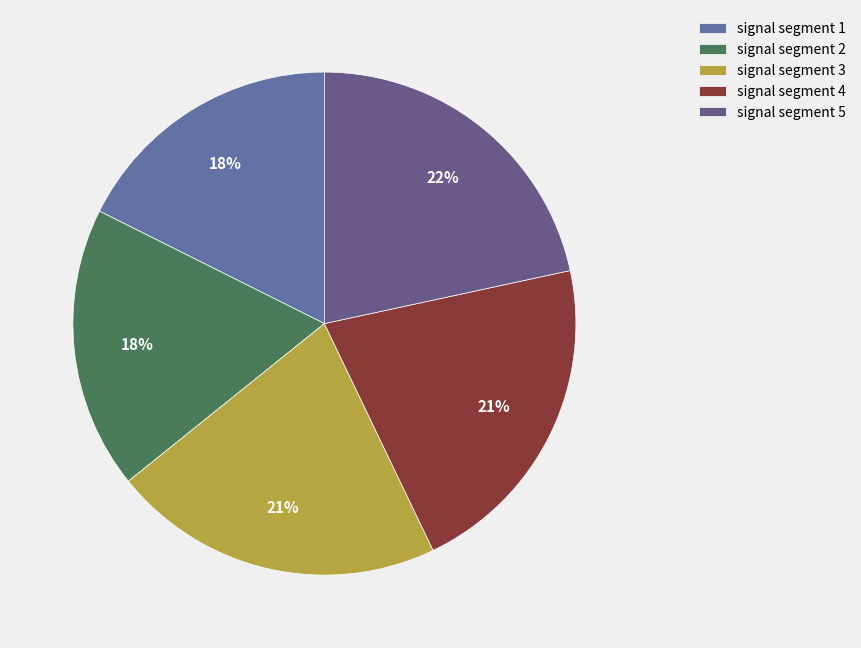

Between signal segment 2 and signal segment 5, which is larger?

signal segment 5